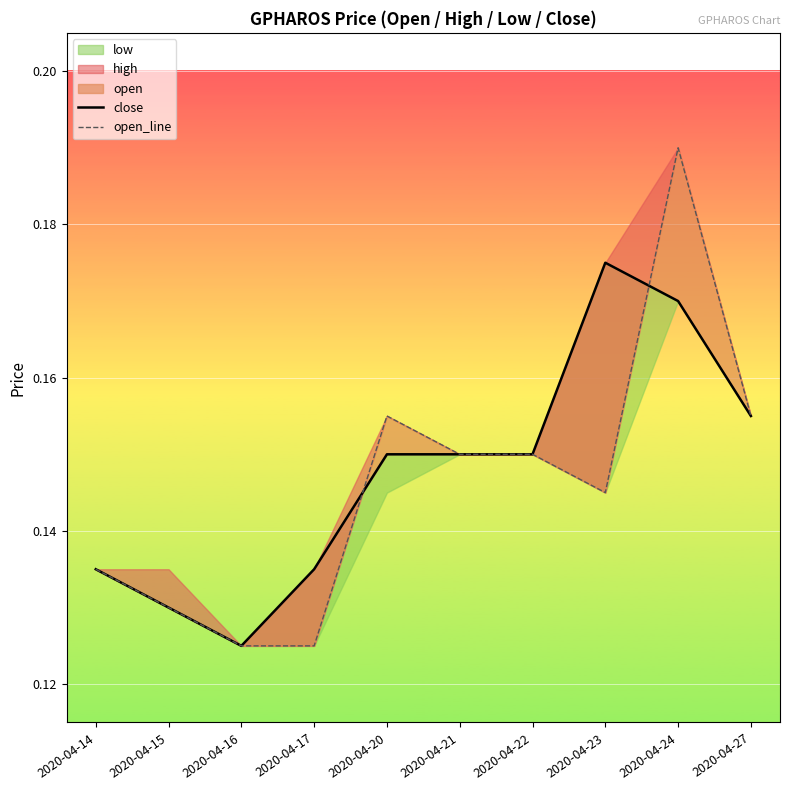

Reading left to right, list all the values displayed in this chart.

close: 2020-04-14=0.1	2020-04-15=0.1	2020-04-16=0.1	2020-04-17=0.1	2020-04-20=0.1	2020-04-21=0.1	2020-04-22=0.1	2020-04-23=0.2	2020-04-24=0.2	2020-04-27=0.2
open_line: 2020-04-14=0.1	2020-04-15=0.1	2020-04-16=0.1	2020-04-17=0.1	2020-04-20=0.2	2020-04-21=0.1	2020-04-22=0.1	2020-04-23=0.1	2020-04-24=0.2	2020-04-27=0.2